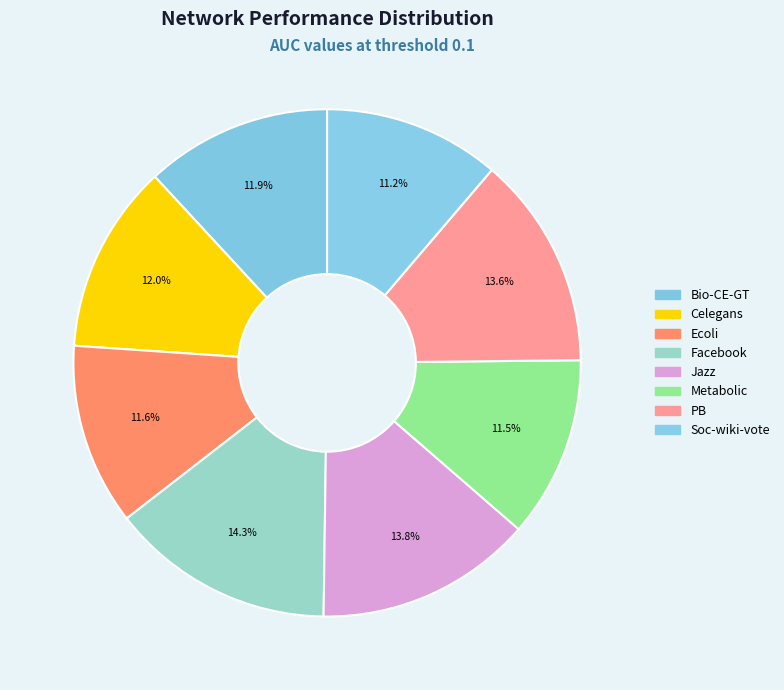

Count the number of slices in the pie.

8